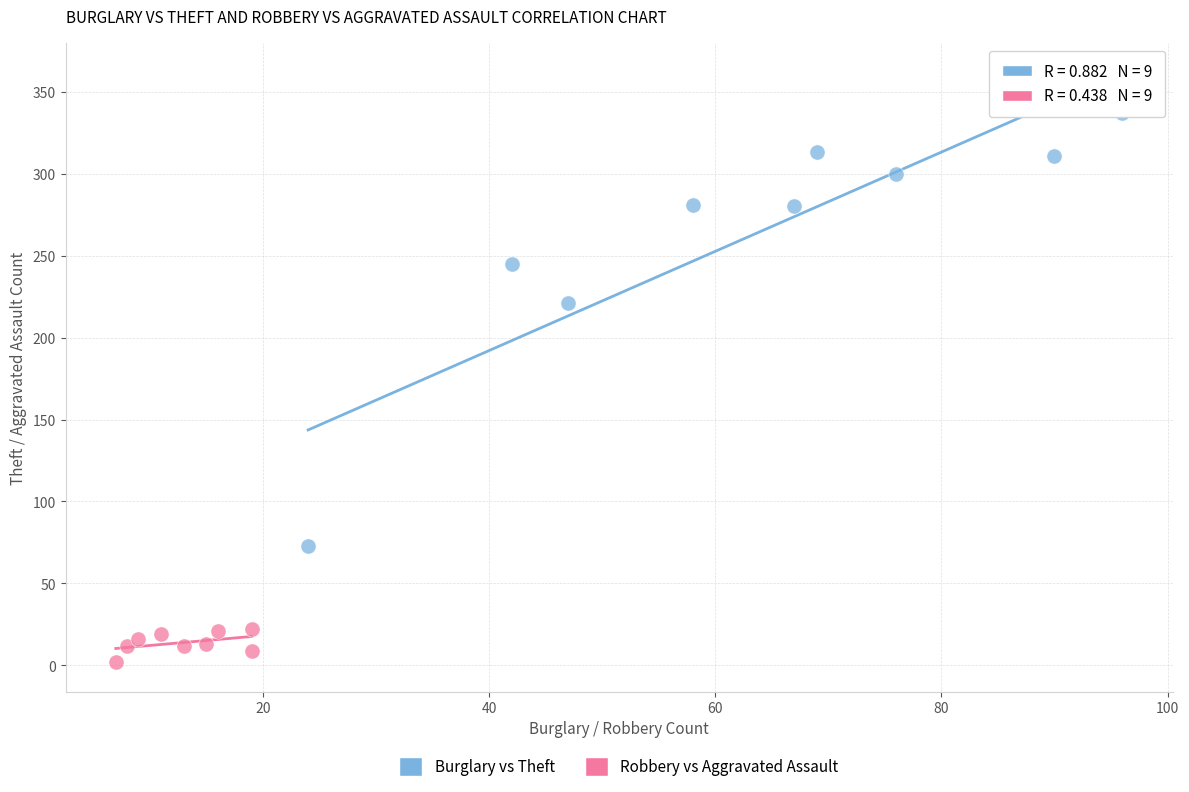

Which series has the widest spread of Y values?

Burglary vs Theft